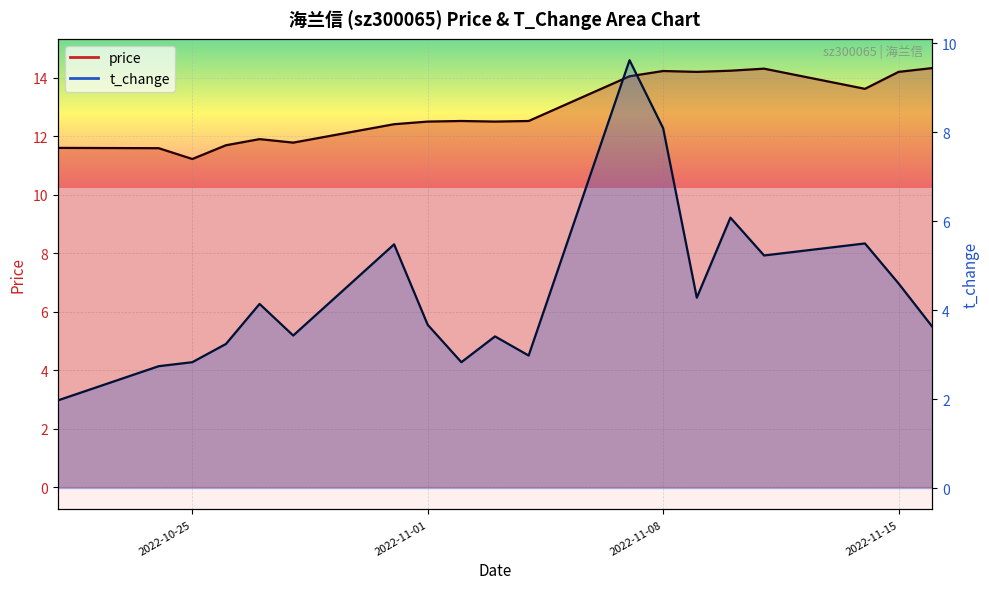

List the series in order of their peak value, highest first.

price, t_change